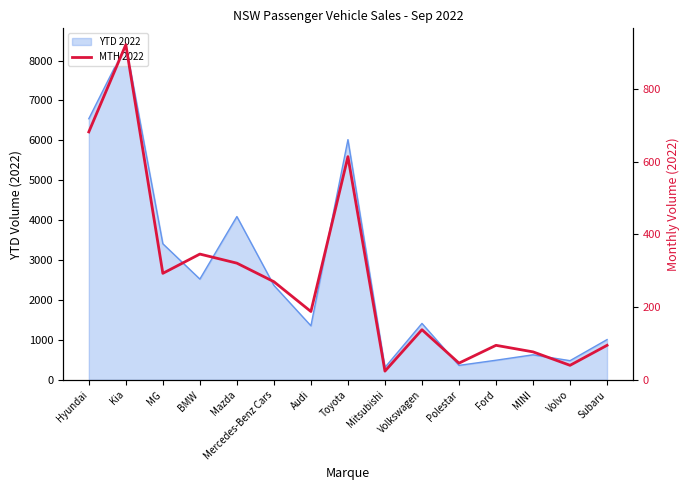

List the labels in order of value, largest first.

Kia, Hyundai, Toyota, BMW, Mazda, MG, Mercedes-Benz Cars, Audi, Volkswagen, Ford, Subaru, MINI, Polestar, Volvo, Mitsubishi